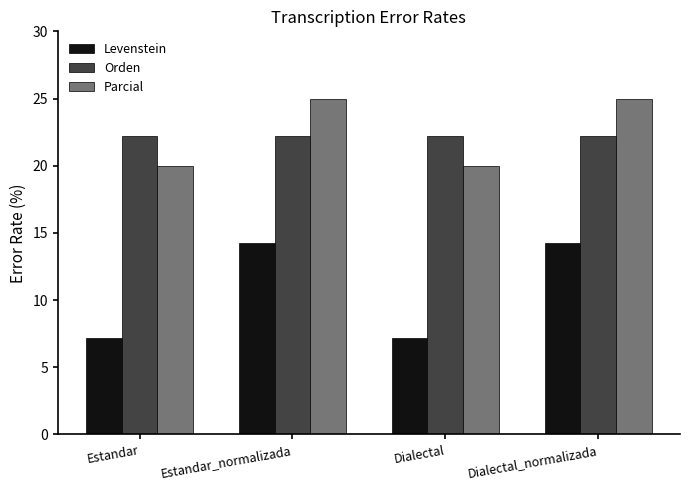

What is the highest value of the Parcial series?

25.0